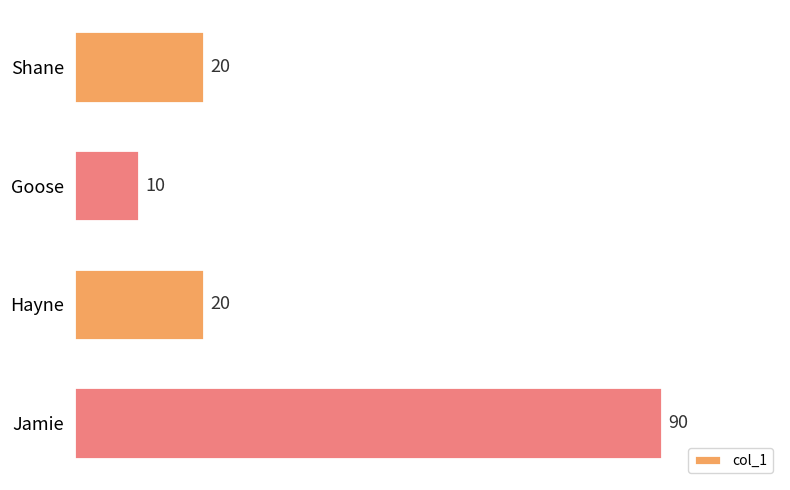

How many bars are there in total?

4